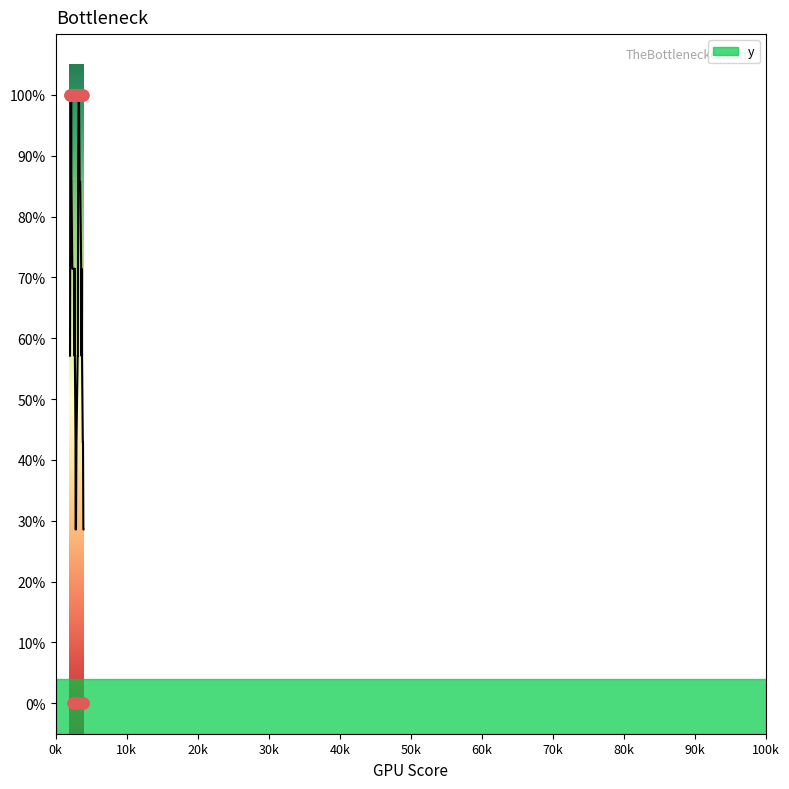

Which series reaches the minimum Y coordinate?

y_points